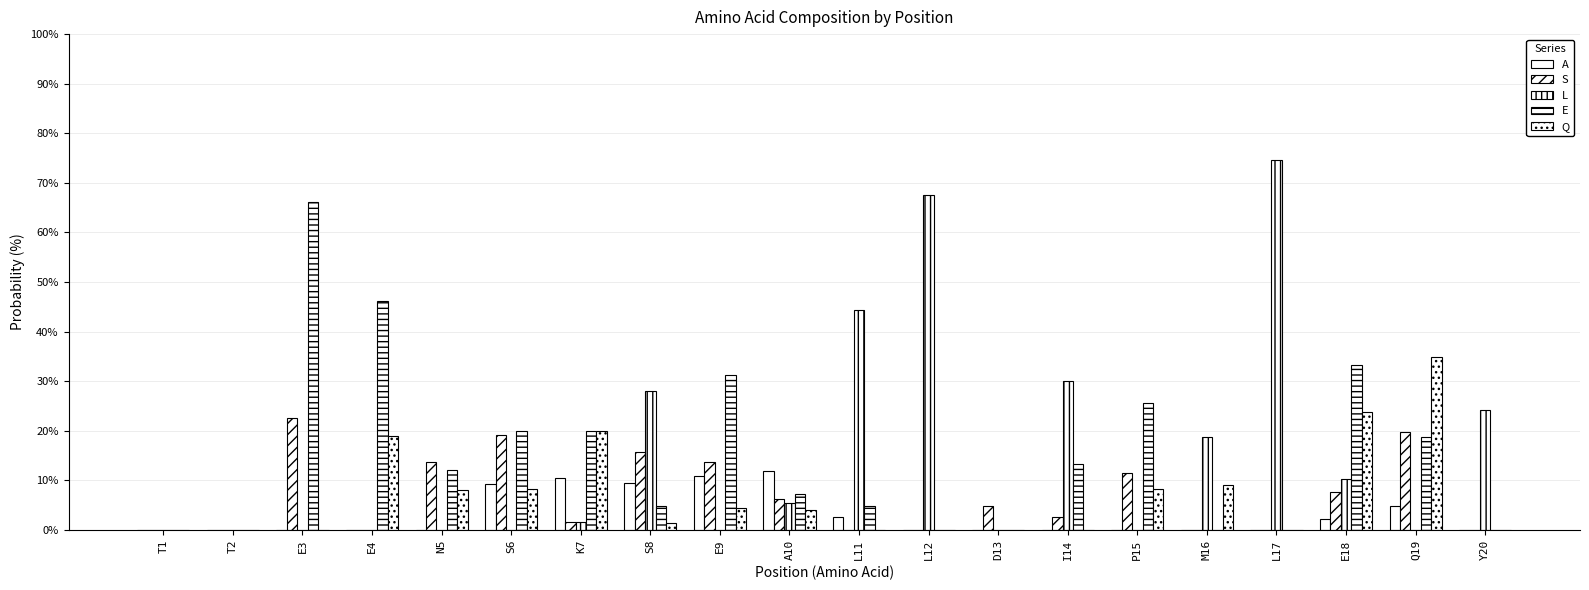

Reading right to left, transcribe all the data shown in this chart.

A: Y20=0.0	Q19=4.8	E18=2.3	L17=0.0	M16=0.0	P15=0.0	I14=0.0	D13=0.0	L12=0.0	L11=2.6	A10=11.9	E9=10.9	S8=9.5	K7=10.4	S6=9.3	N5=0.0	E4=0.0	E3=0.0	T2=0.0	T1=0.0
S: Y20=0.0	Q19=19.7	E18=7.7	L17=0.0	M16=0.0	P15=11.4	I14=2.6	D13=4.8	L12=0.0	L11=0.0	A10=6.2	E9=13.6	S8=15.7	K7=1.6	S6=19.2	N5=13.8	E4=0.0	E3=22.6	T2=0.0	T1=0.0
L: Y20=24.1	Q19=0.0	E18=10.2	L17=74.5	M16=18.8	P15=0.0	I14=30.0	D13=0.0	L12=67.6	L11=44.3	A10=5.4	E9=0.0	S8=28.0	K7=1.6	S6=0.0	N5=0.0	E4=0.0	E3=0.0	T2=0.0	T1=0.0
E: Y20=0.0	Q19=18.8	E18=33.3	L17=0.0	M16=0.0	P15=25.5	I14=13.3	D13=0.0	L12=0.0	L11=4.8	A10=7.2	E9=31.2	S8=4.7	K7=20.0	S6=20.0	N5=12.2	E4=46.1	E3=66.1	T2=0.0	T1=0.0
Q: Y20=0.0	Q19=34.9	E18=23.8	L17=0.0	M16=9.1	P15=8.2	I14=0.0	D13=0.0	L12=0.0	L11=0.0	A10=4.1	E9=4.3	S8=1.3	K7=20.0	S6=8.2	N5=8.1	E4=19.0	E3=0.0	T2=0.0	T1=0.0